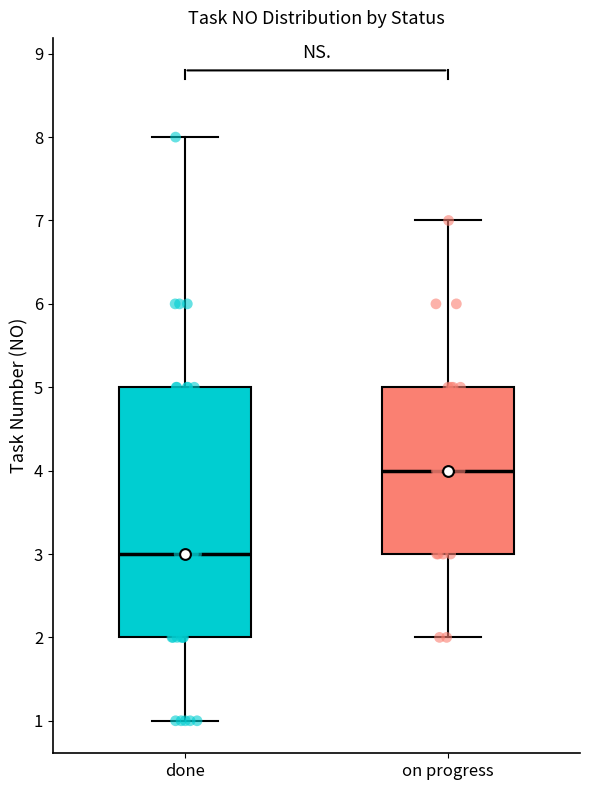

Reading left to right, transcribe this box plot: for each box, give where its median line is, the range the box spans, and where its two whiskers end, as read against the y-axis. The values are not printed on the chart, so give them approximately, as read against the axis.

done: median 3, box 2 to 5, whiskers 1 to 8
on progress: median 4, box 3 to 5, whiskers 2 to 7